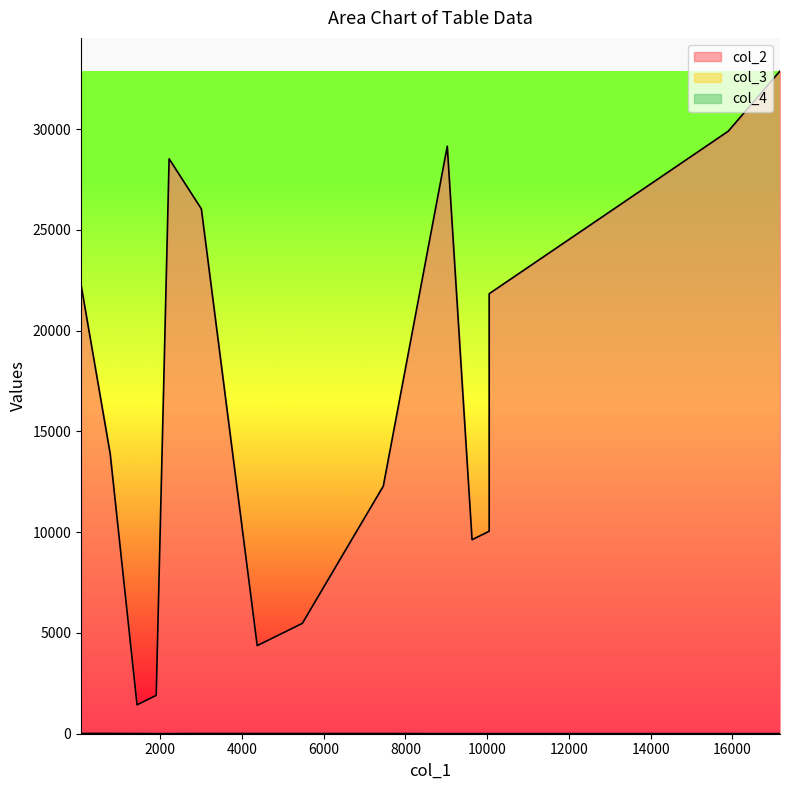

Which has a higher value, 1902 or 10048?

10048